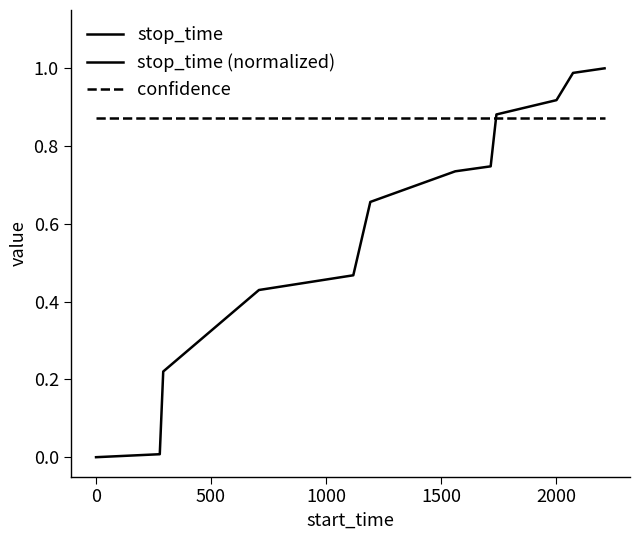

Which series has the largest range (max minus min)?

stop_time